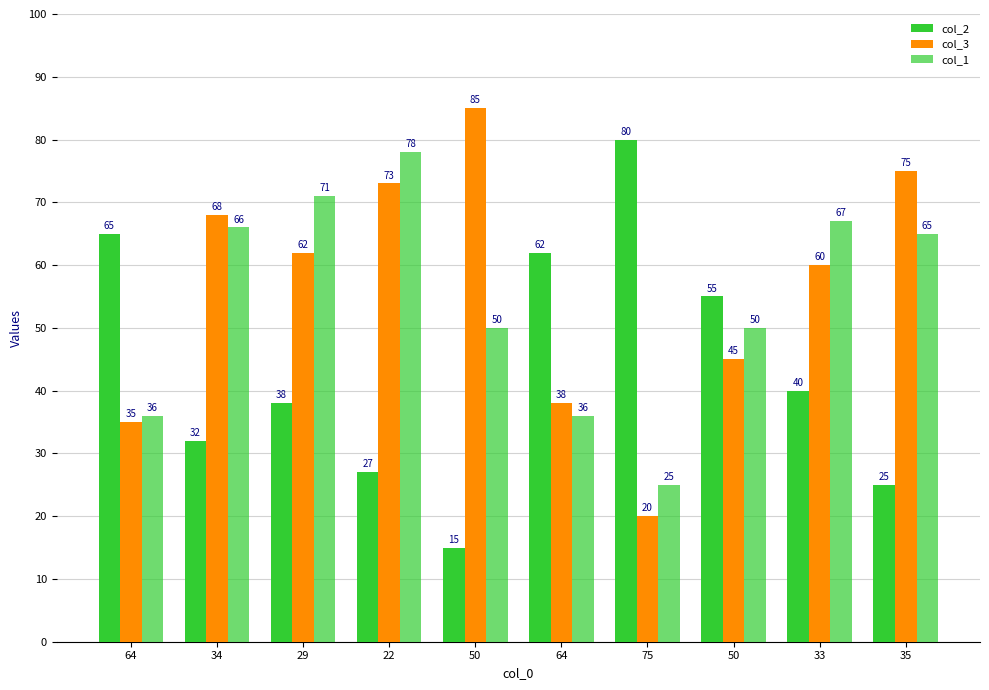

How many data points does each series have?

10